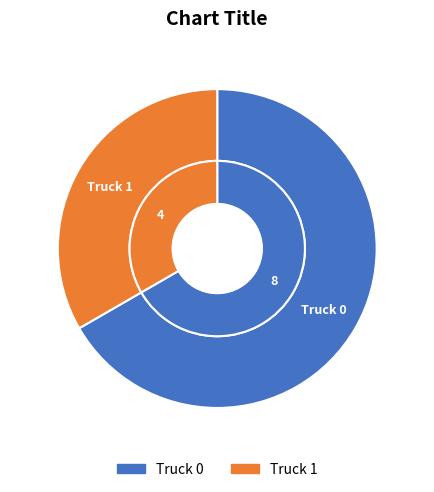

To the nearest percent, what percentage of the pie is Truck 0?

67%